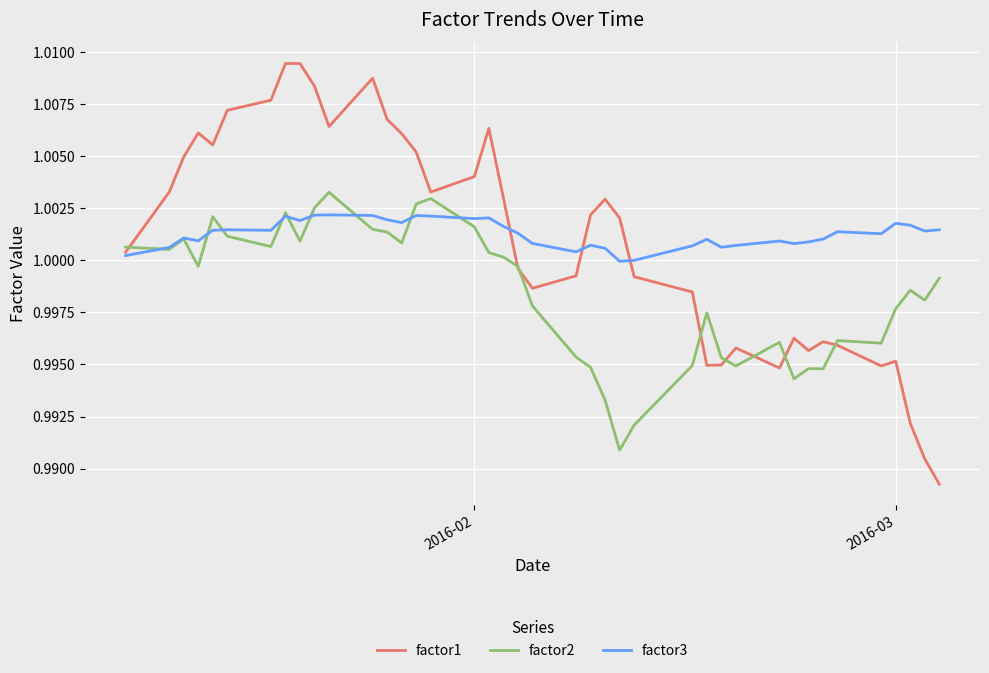

Is this an area chart (filled region under the line)?

No